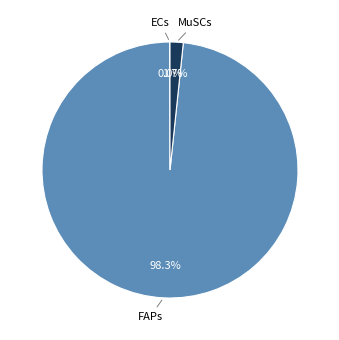

Is there any slice that represents more than half of the pie?

Yes